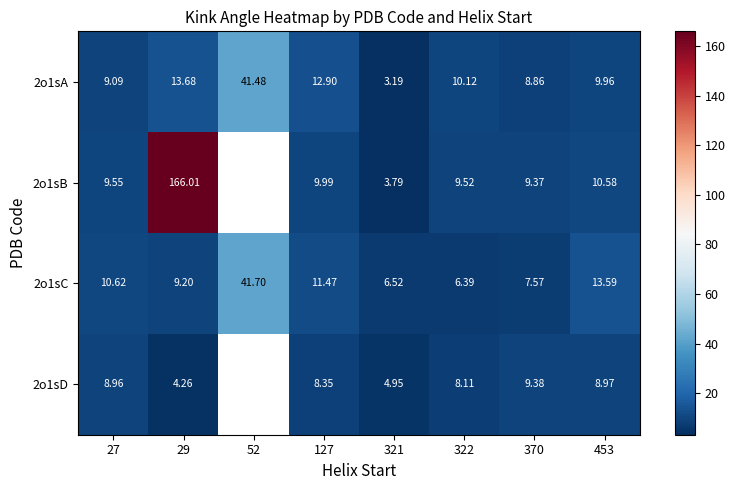

Is the value of 2o1sC at 370 greater than the value of 2o1sA at 52?

No